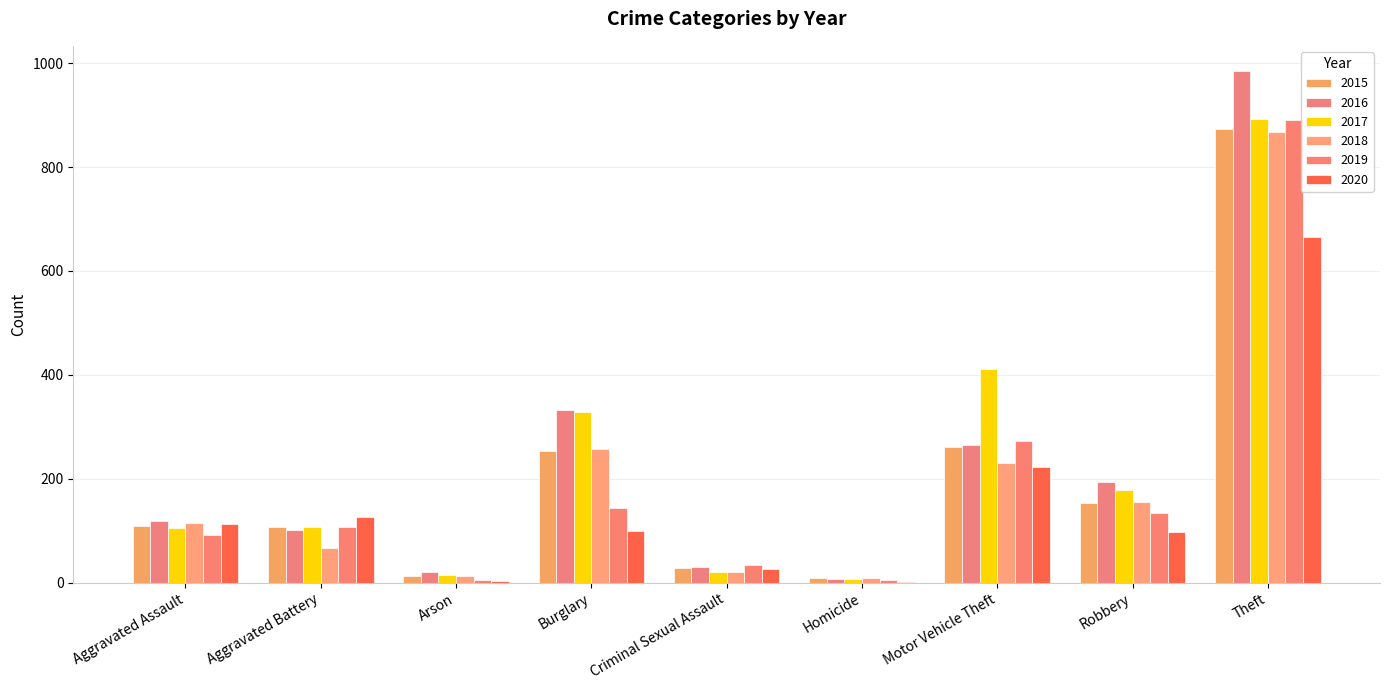

What is the label of the 1st bar from the right?

Theft